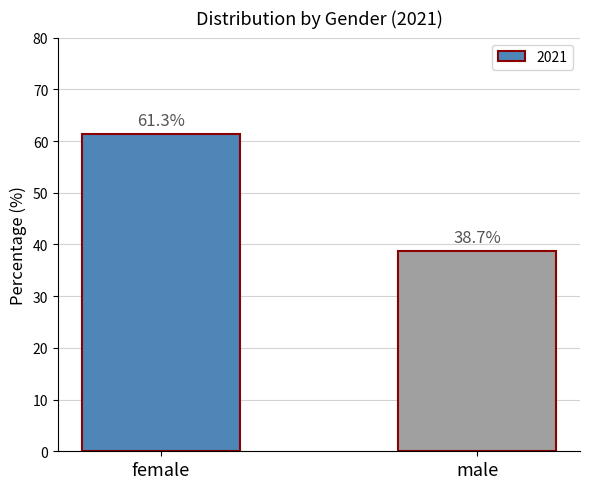

What value does the data have at female?

61.3